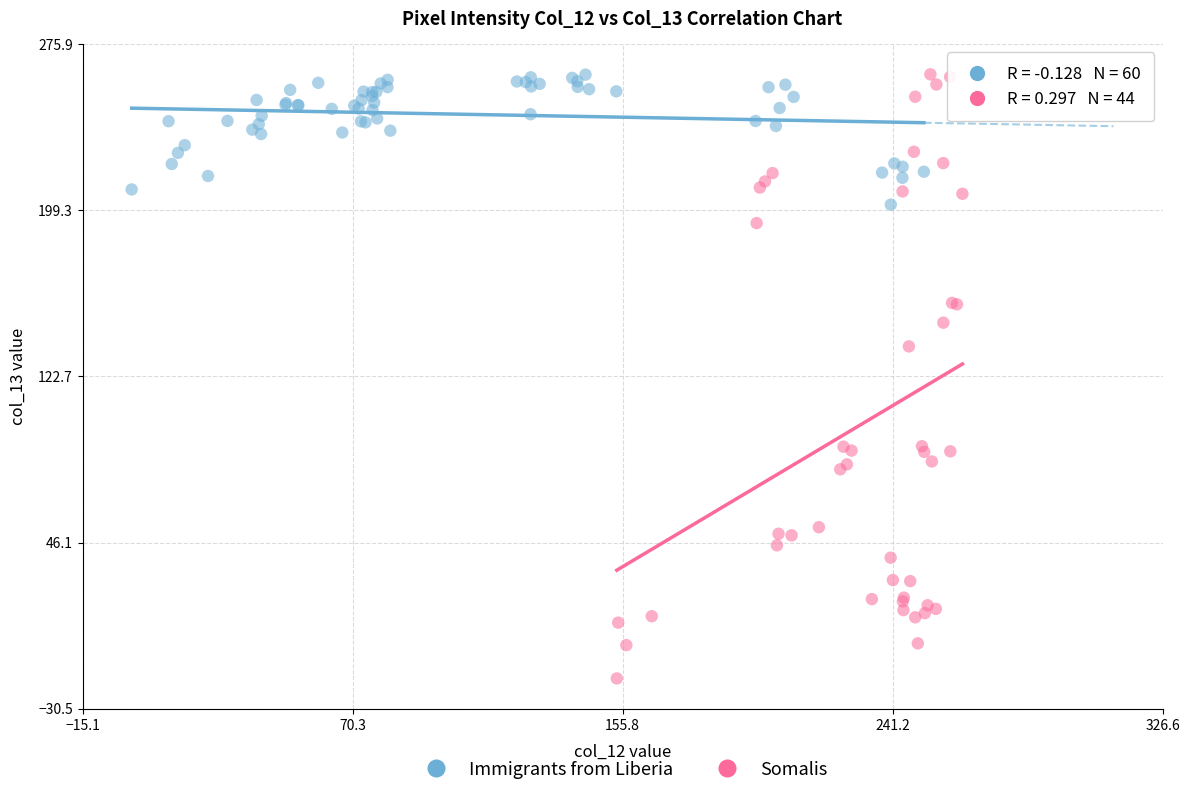

Which series has the largest Y range (max minus min)?

Somalis